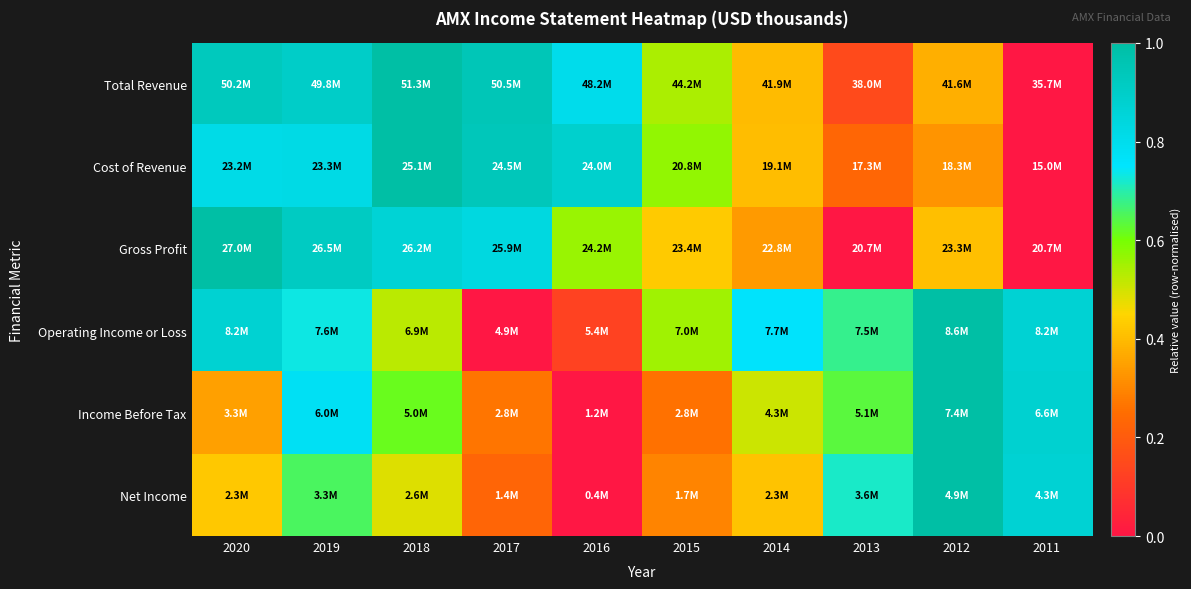

Reading left to right, what are all the values shown in this chart?

Total Revenue: 2020=0.9	2019=0.9	2018=1.0	2017=0.9	2016=0.8	2015=0.5	2014=0.4	2013=0.1	2012=0.4	2011=0.0
Cost of Revenue: 2020=0.8	2019=0.8	2018=1.0	2017=0.9	2016=0.9	2015=0.6	2014=0.4	2013=0.2	2012=0.3	2011=0.0
Gross Profit: 2020=1.0	2019=0.9	2018=0.9	2017=0.8	2016=0.6	2015=0.4	2014=0.3	2013=0.0	2012=0.4	2011=0.0
Operating Income or Loss: 2020=0.9	2019=0.7	2018=0.5	2017=0.0	2016=0.1	2015=0.6	2014=0.8	2013=0.7	2012=1.0	2011=0.9
Income Before Tax: 2020=0.3	2019=0.8	2018=0.6	2017=0.3	2016=0.0	2015=0.3	2014=0.5	2013=0.6	2012=1.0	2011=0.9
Net Income: 2020=0.4	2019=0.7	2018=0.5	2017=0.2	2016=0.0	2015=0.3	2014=0.4	2013=0.7	2012=1.0	2011=0.9